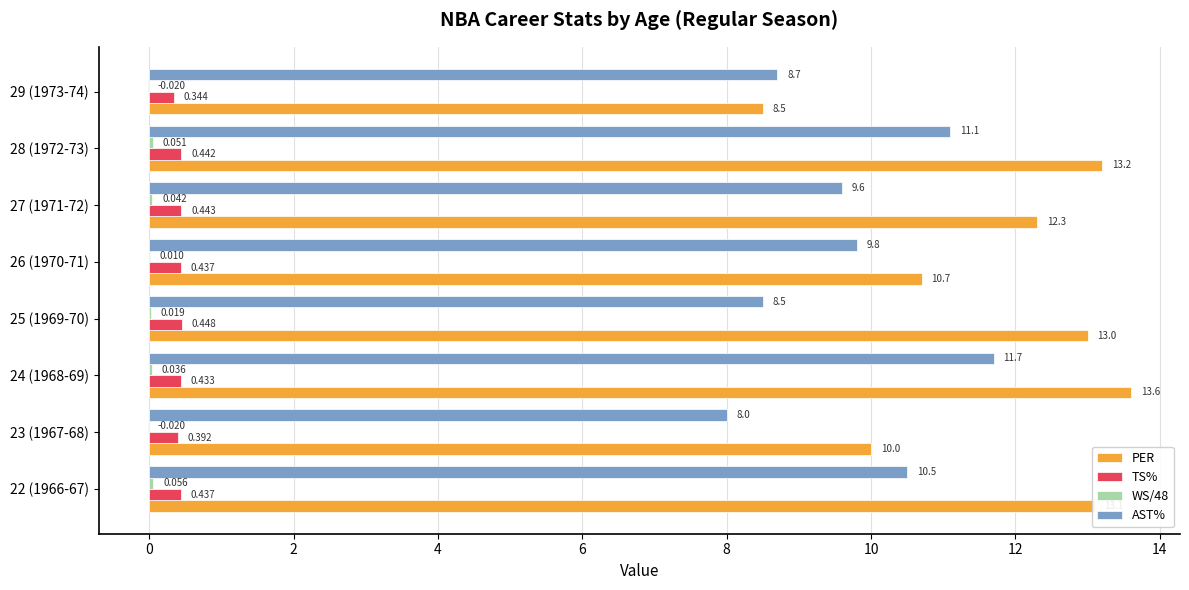

Which series changed the most between 27 (1971-72) and 28 (1972-73)?

AST%